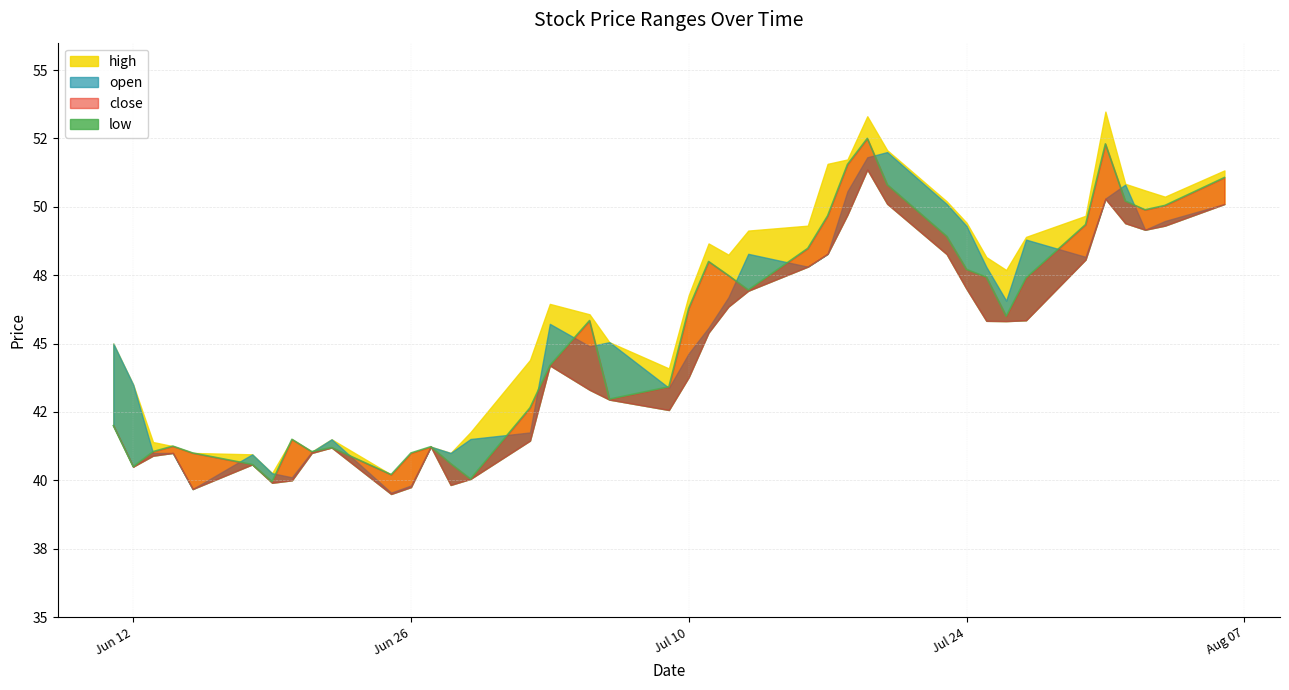

Where does the data first go above 46?

Jul 10